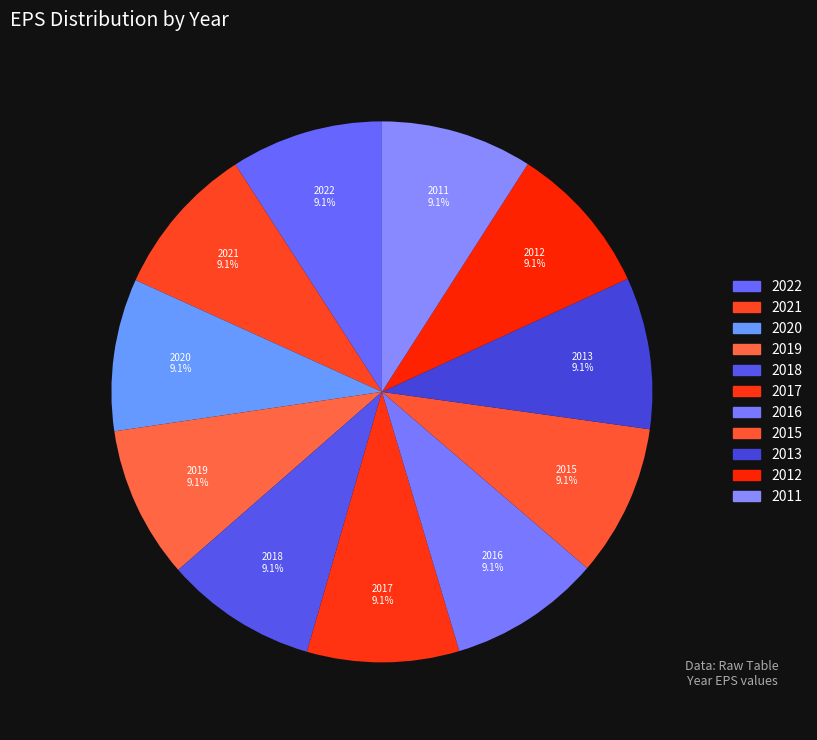

True or false: 2019 accounts for 18% of the total.

False